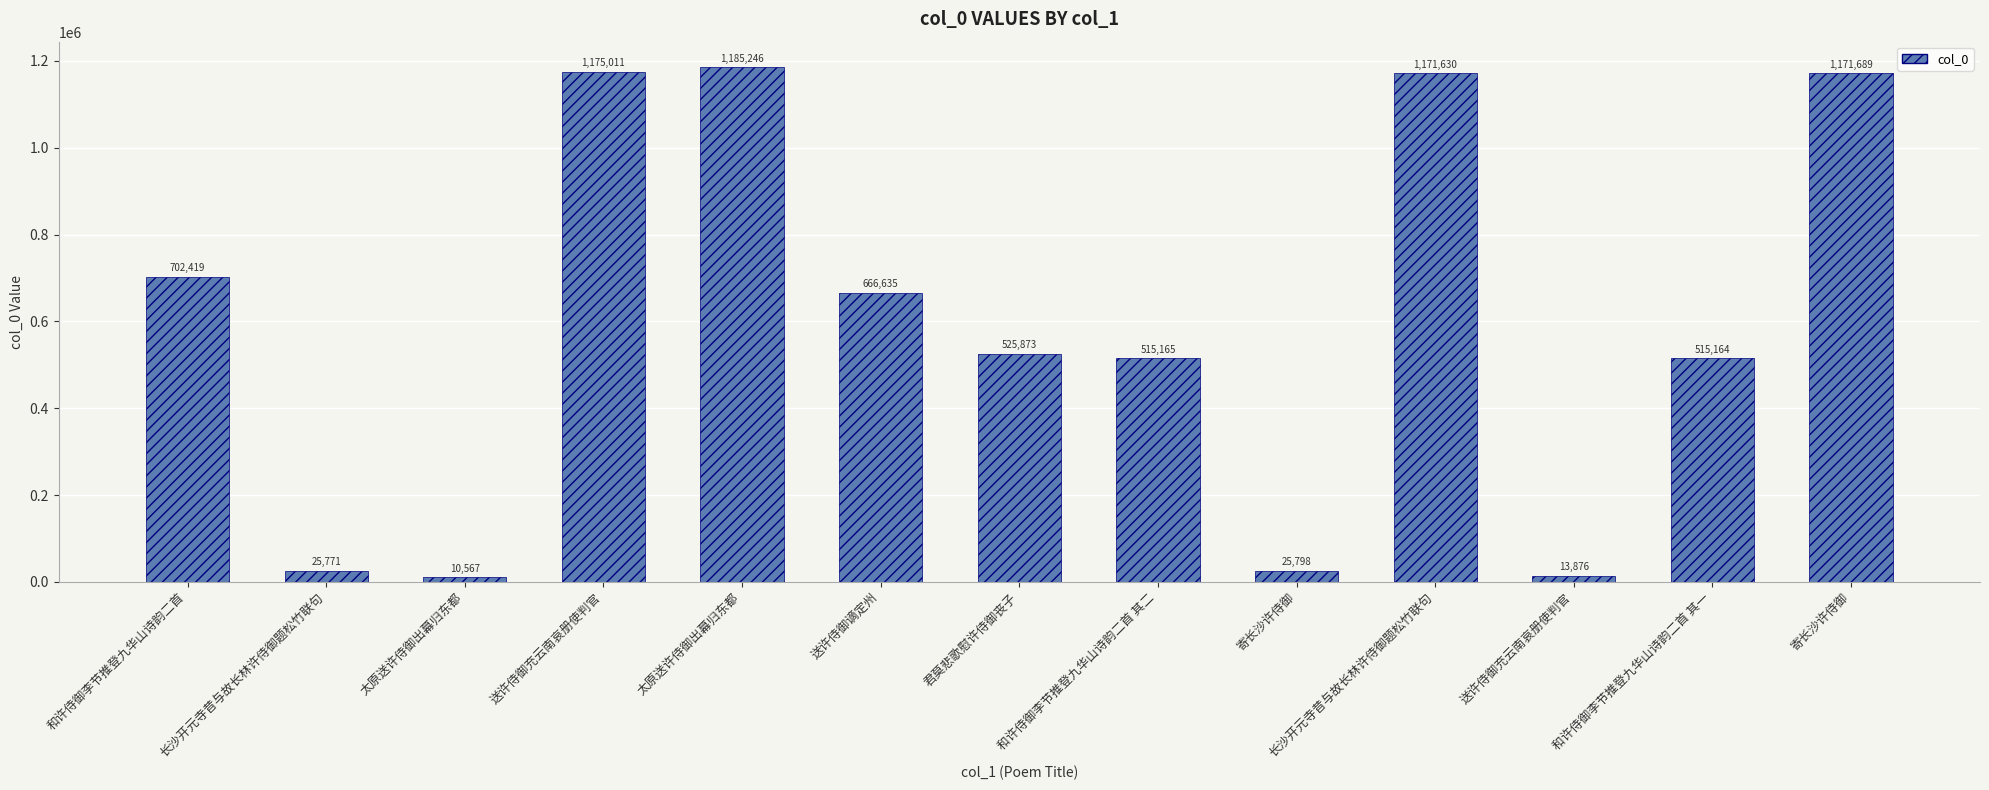

At which label is the value closest to 597906?

送许侍御谪定州